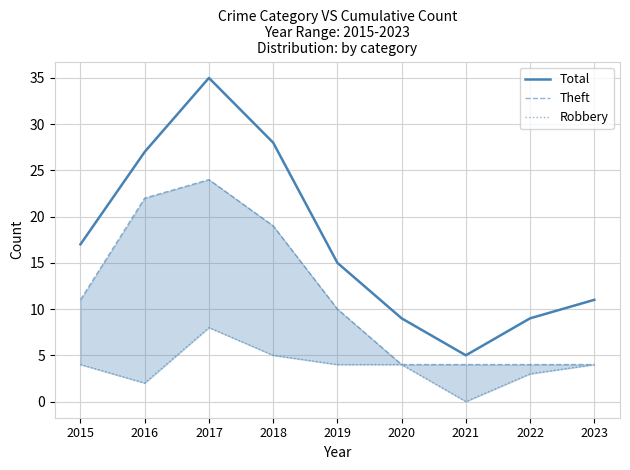

At which category does Total reach its first local valley?

2021